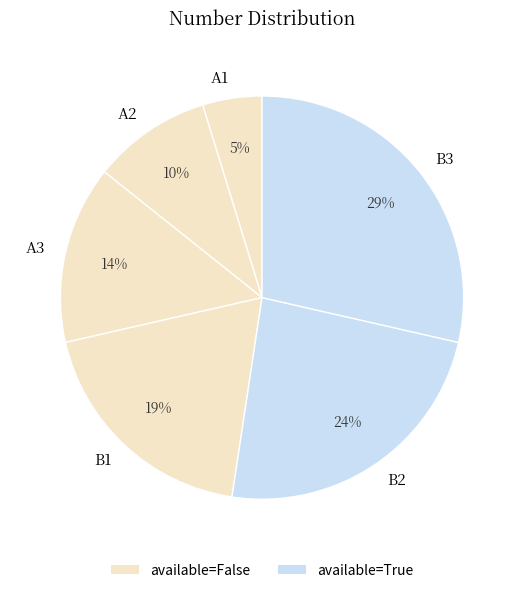

To the nearest percent, what portion does A3 represent?

14%